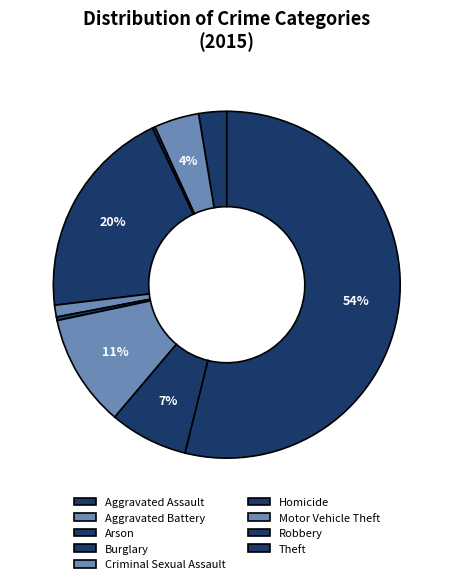

What percentage is the Robbery slice, to the nearest percent?

7%